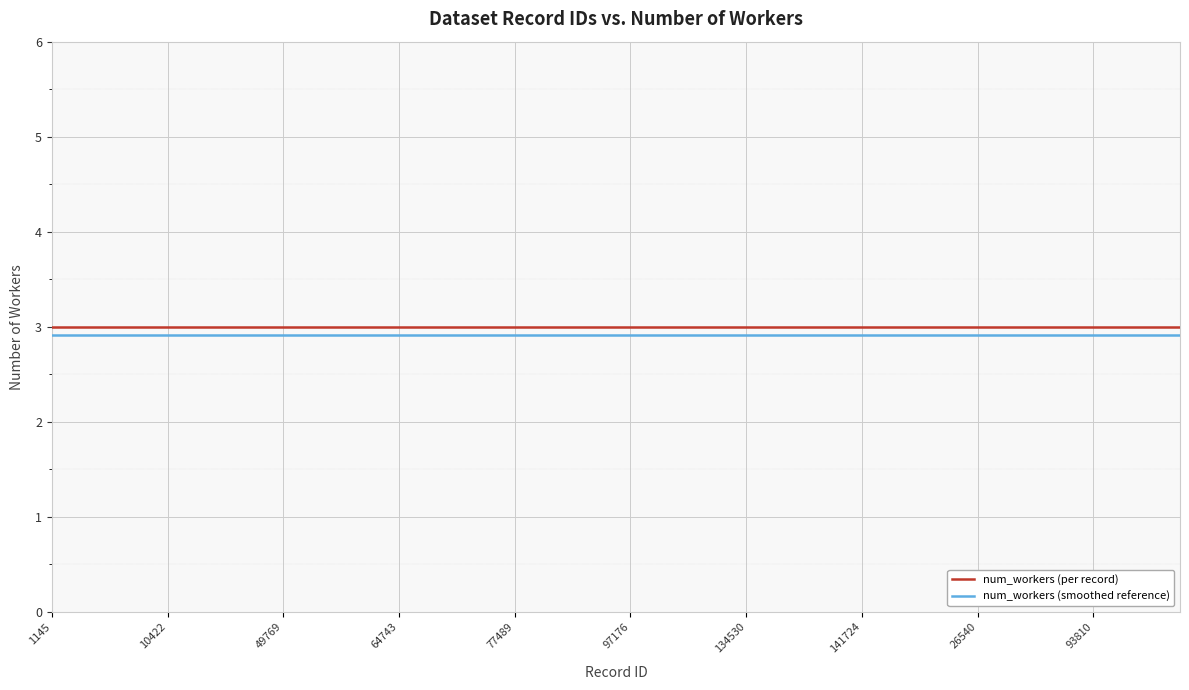

What is the average value of the num_workers (smoothed reference) series?

2.9